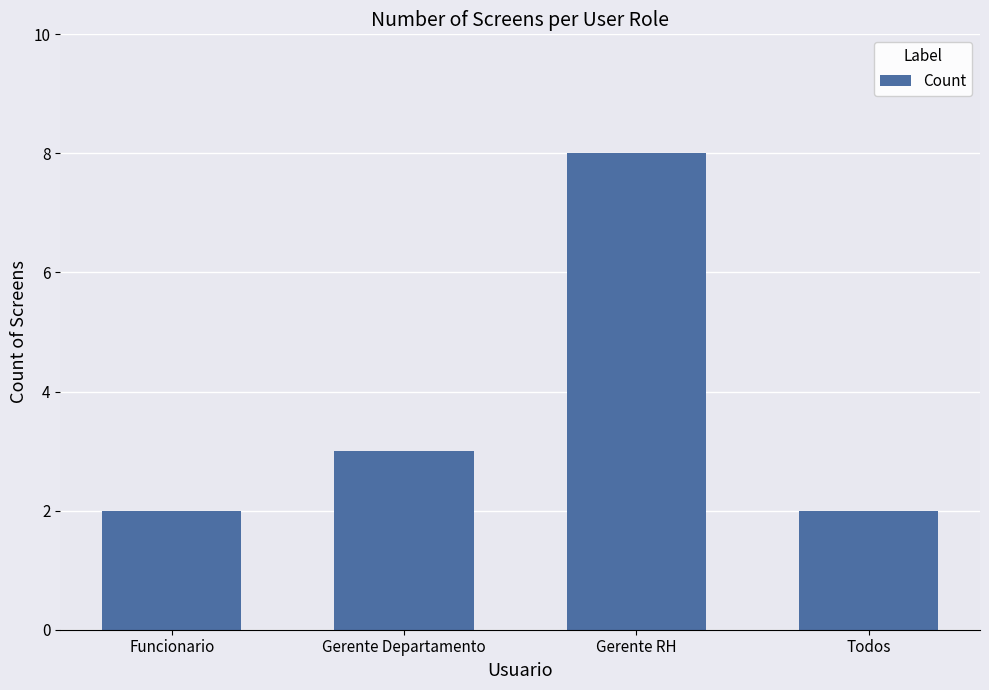

What is the minimum value shown in the chart?

2